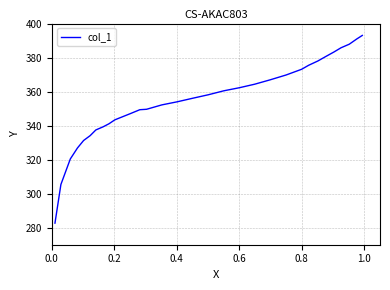

How many data points are less than 356?

15